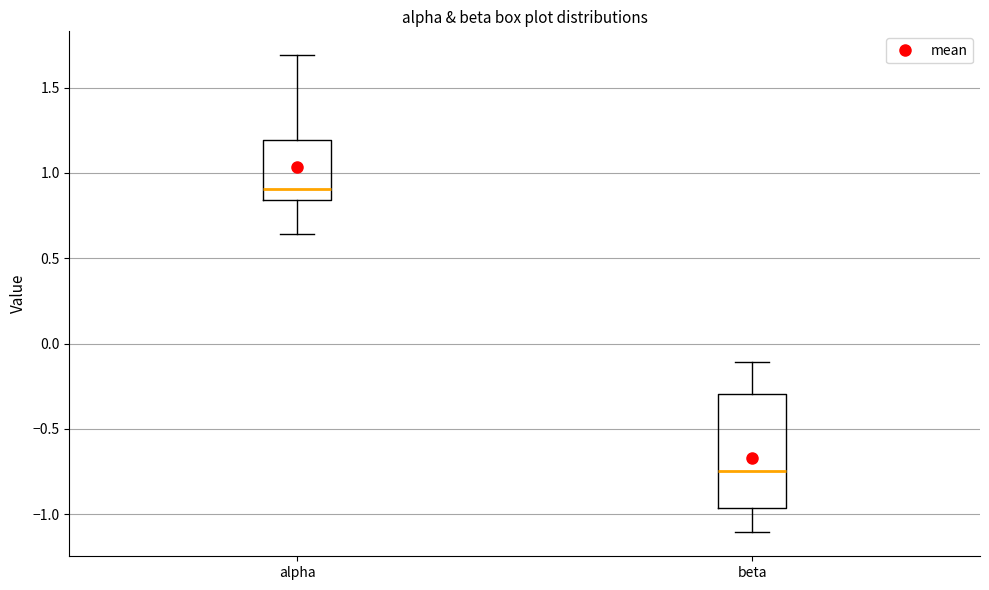

Reading left to right, transcribe this box plot: for each box, give where its median line is, the range the box spans, and where its two whiskers end, as read against the y-axis. The values are not printed on the chart, so give them approximately, as read against the axis.

alpha: median 0.90, box 0.85 to 1.20, whiskers 0.65 to 1.70
beta: median -0.75, box -0.95 to -0.30, whiskers -1.10 to -0.10